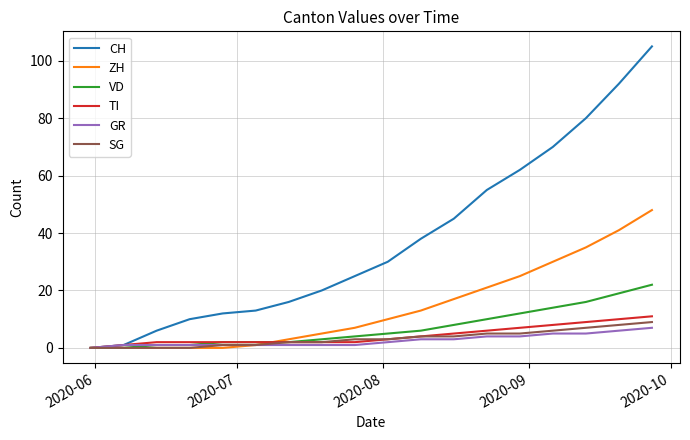

What is the greatest value displayed?

105